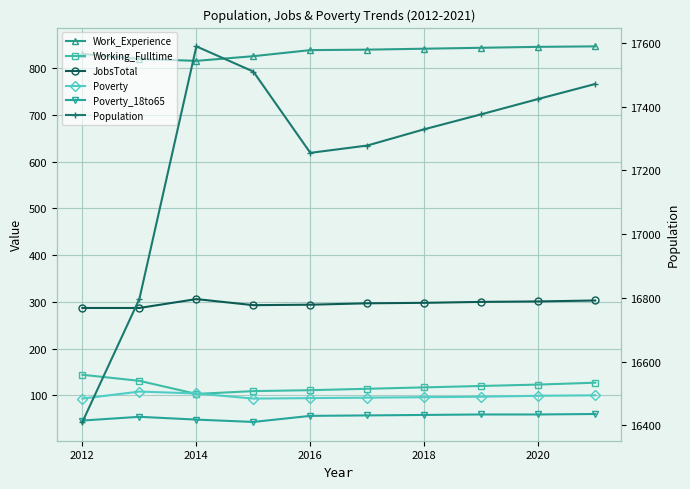

What is the maximum value for Working_Fulltime?

144